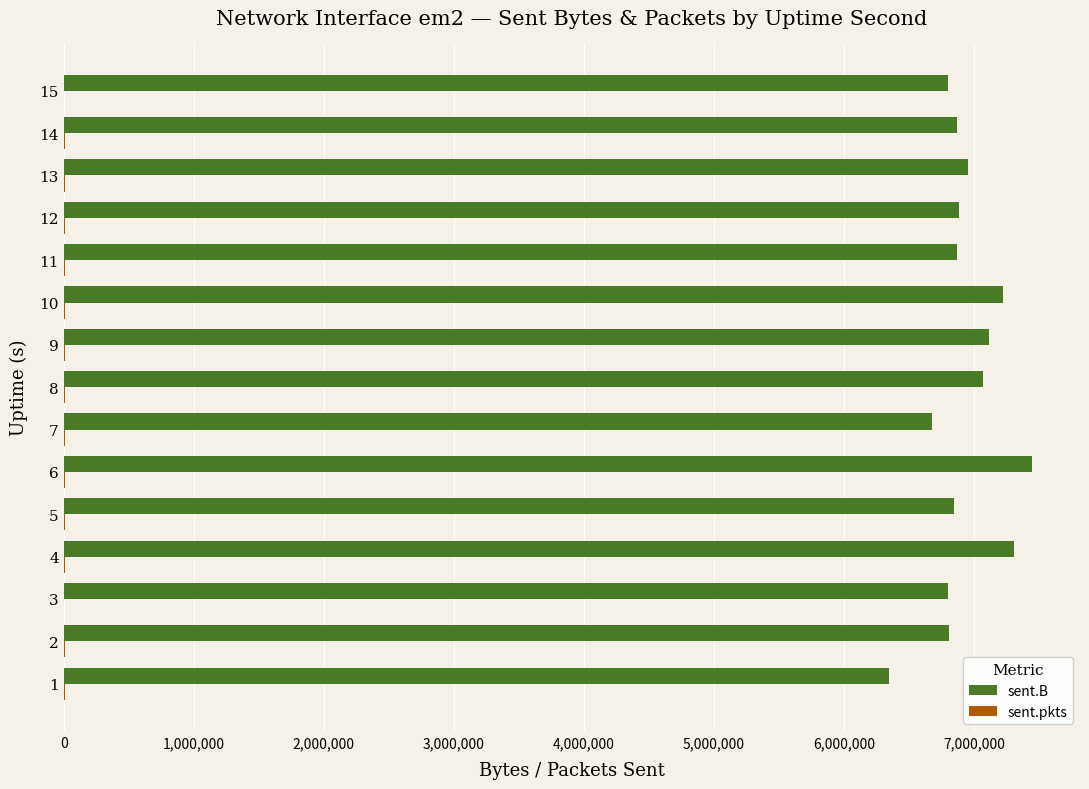

Which series has the largest total across all categories?

sent.B